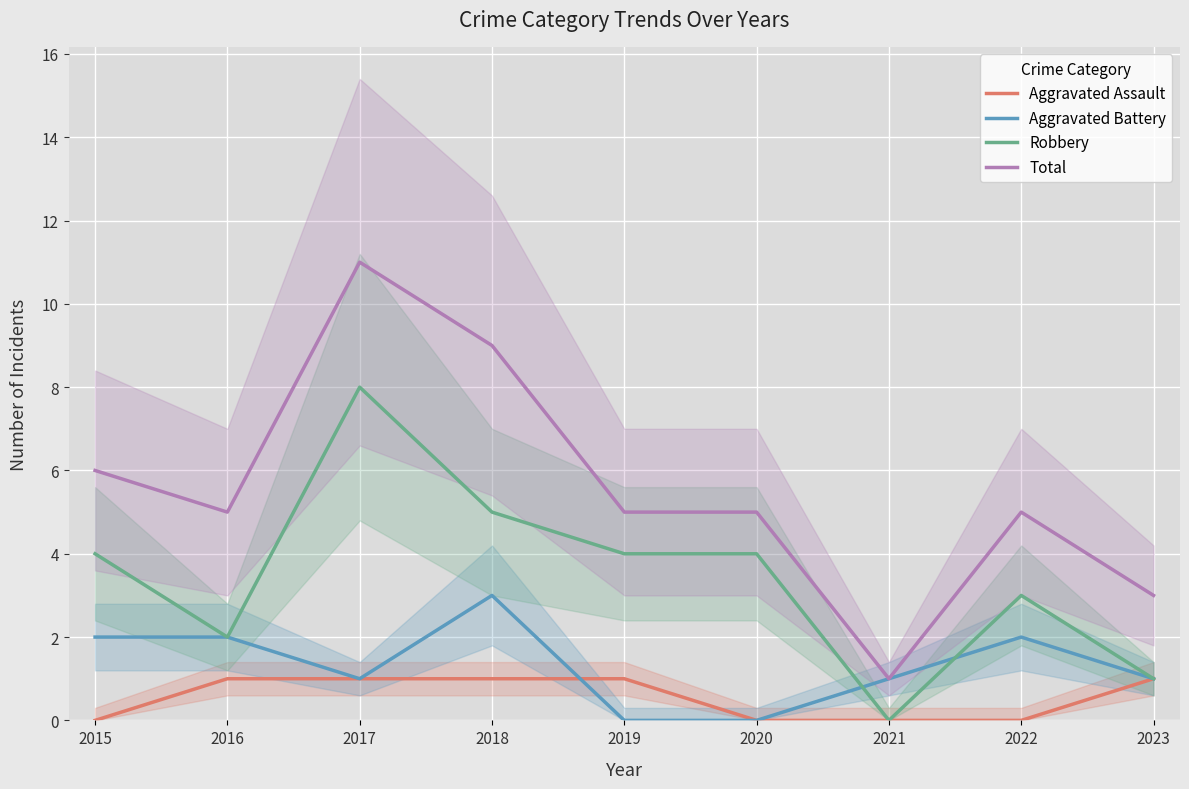

Is this an area chart (filled region under the line)?

No